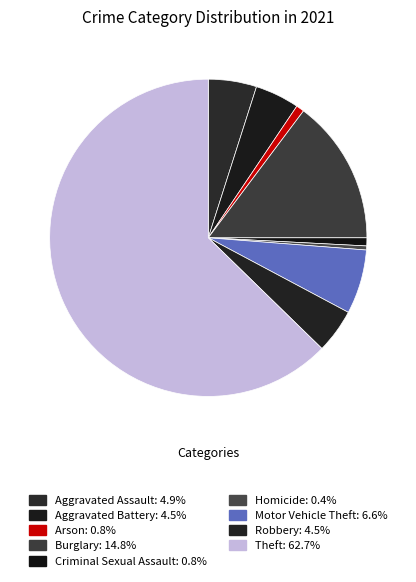

How many slices are in this pie chart?

9